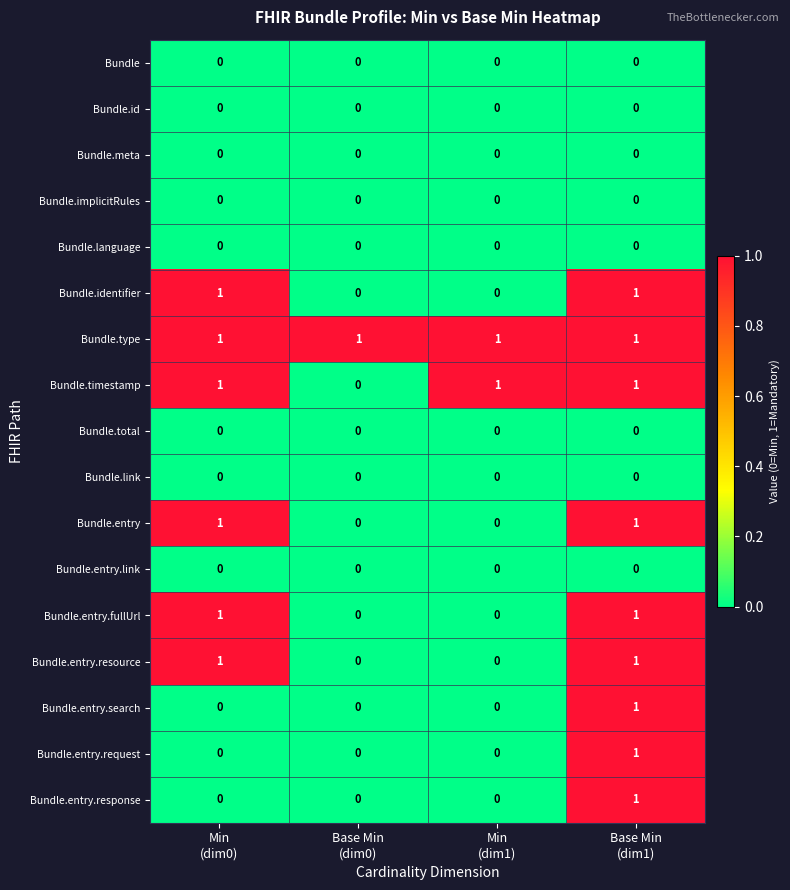

Count the Bundle.identifier values in the range 0 to 1.

4